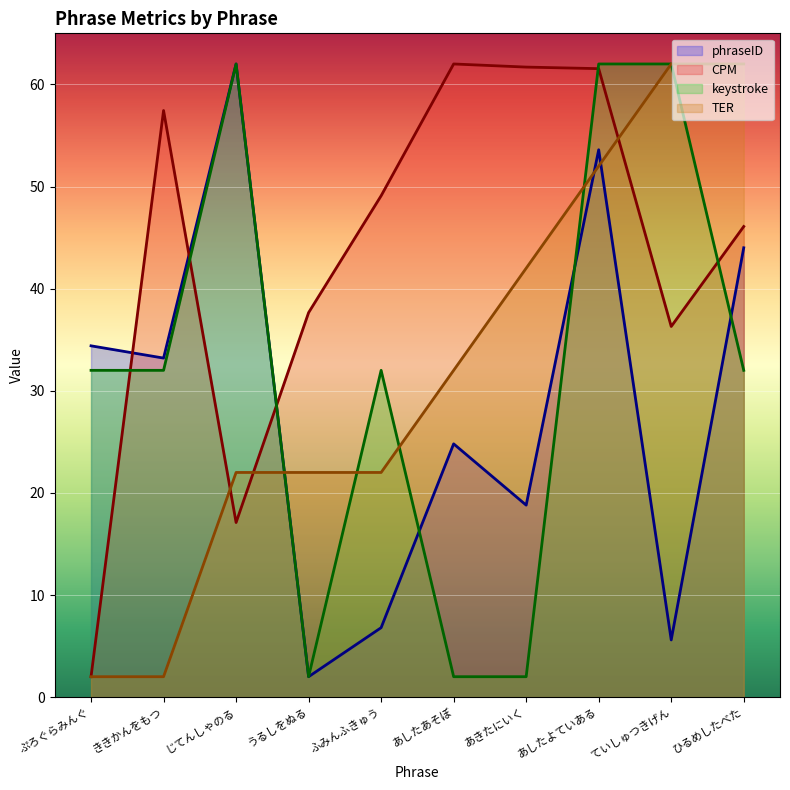

Does the chart display data point markers on the line(s)?

No